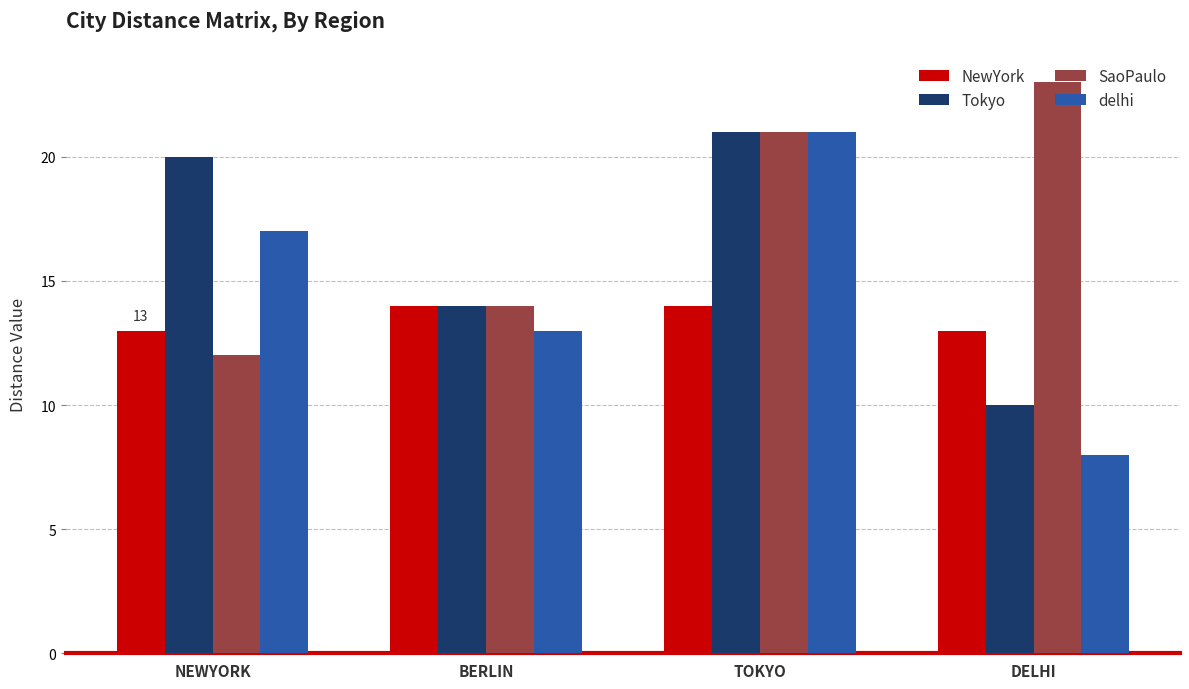

What is the average value of the Tokyo series?

16